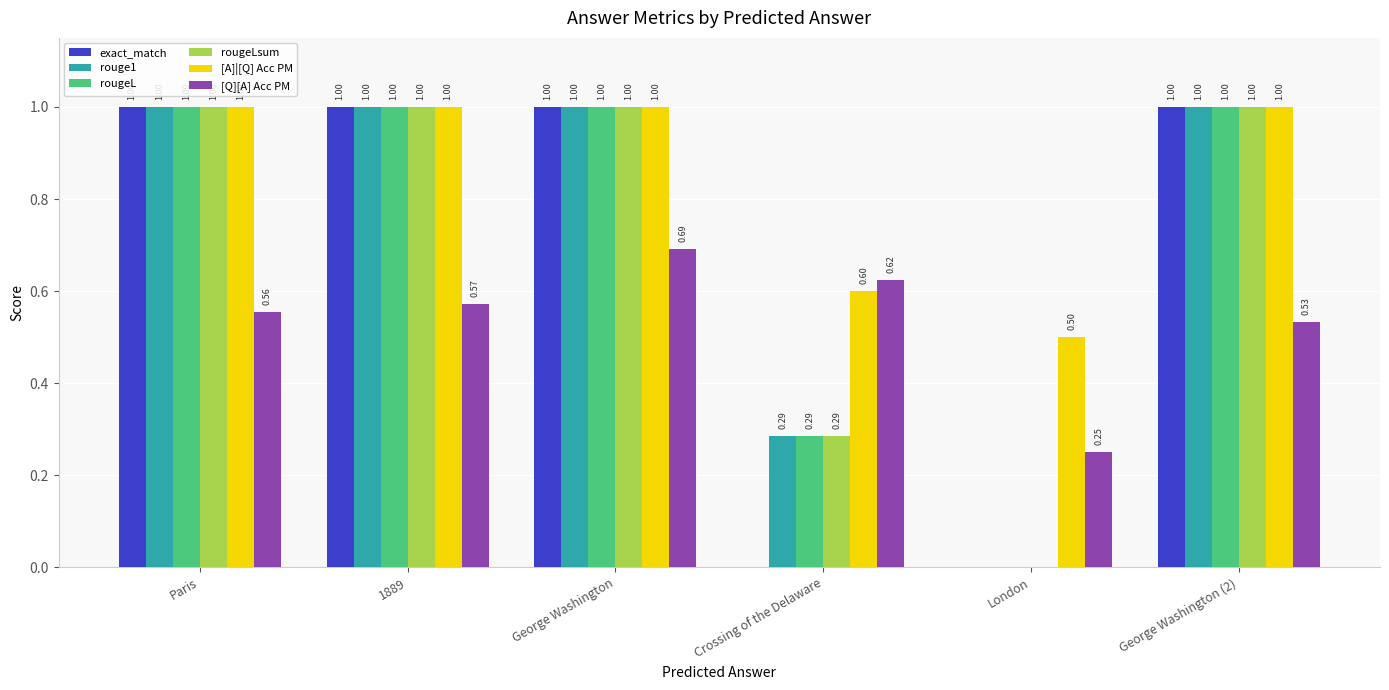

What is the sum of the rougeL values at Paris and London?

1.0